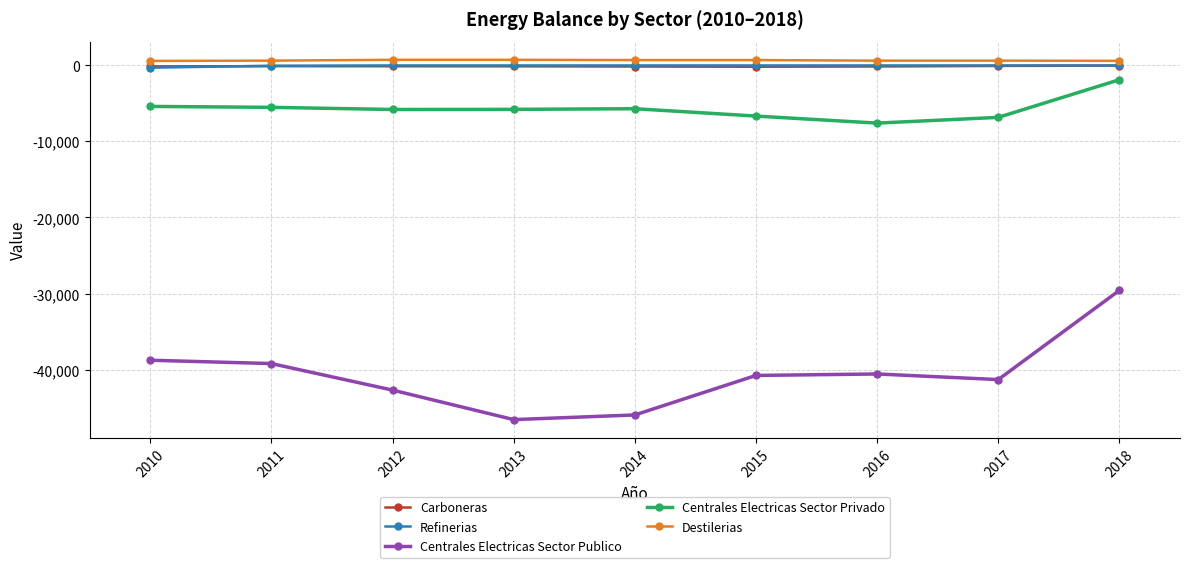

True or false: Centrales Electricas Sector Publico and Centrales Electricas Sector Privado cross at least once.

False